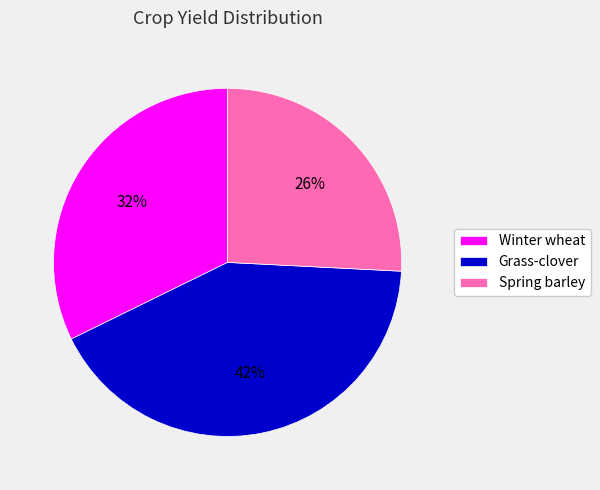

Between Spring barley and Winter wheat, which is larger?

Winter wheat